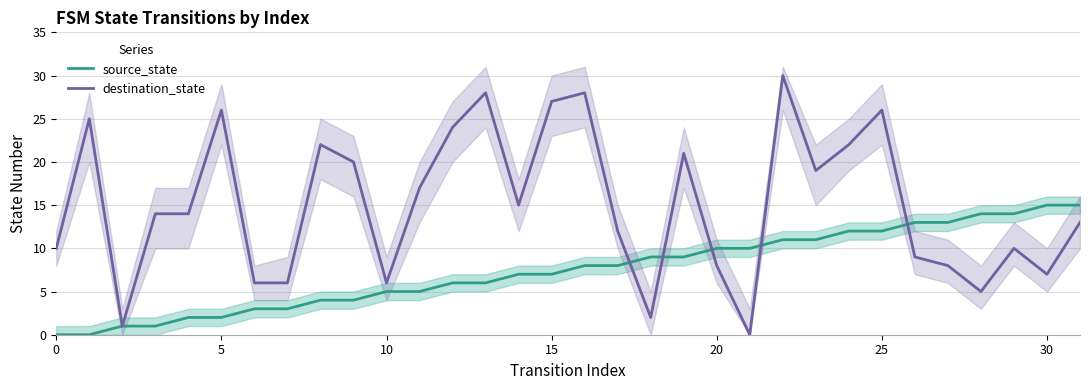

Does the chart have visible grid lines?

Yes